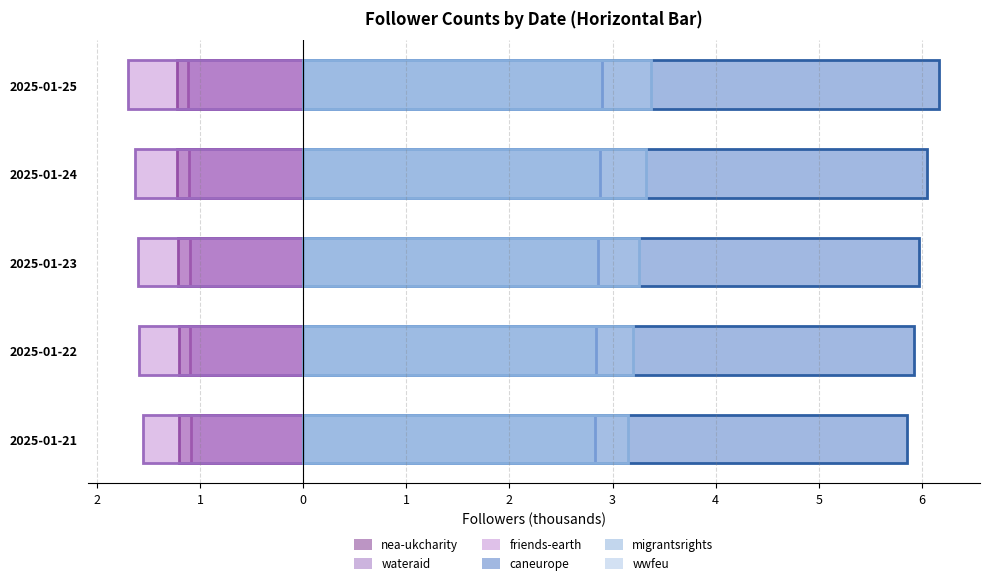

What are all the series names shown in the legend?

nea-ukcharity, wateraid, friends-earth, caneurope, migrantsrights, wwfeu